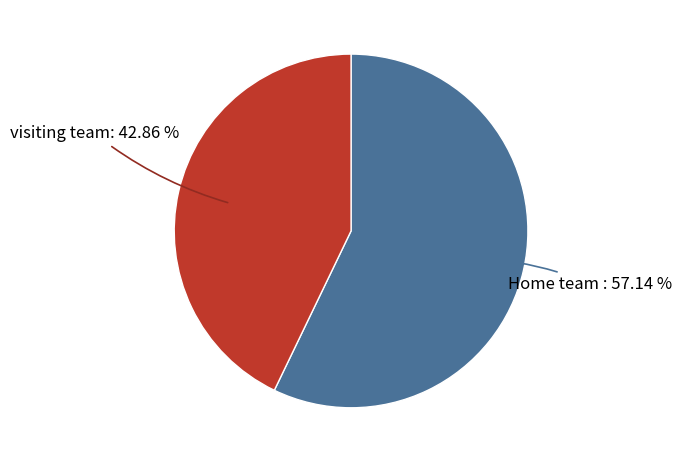

Which category has the smallest portion of the pie?

visiting team